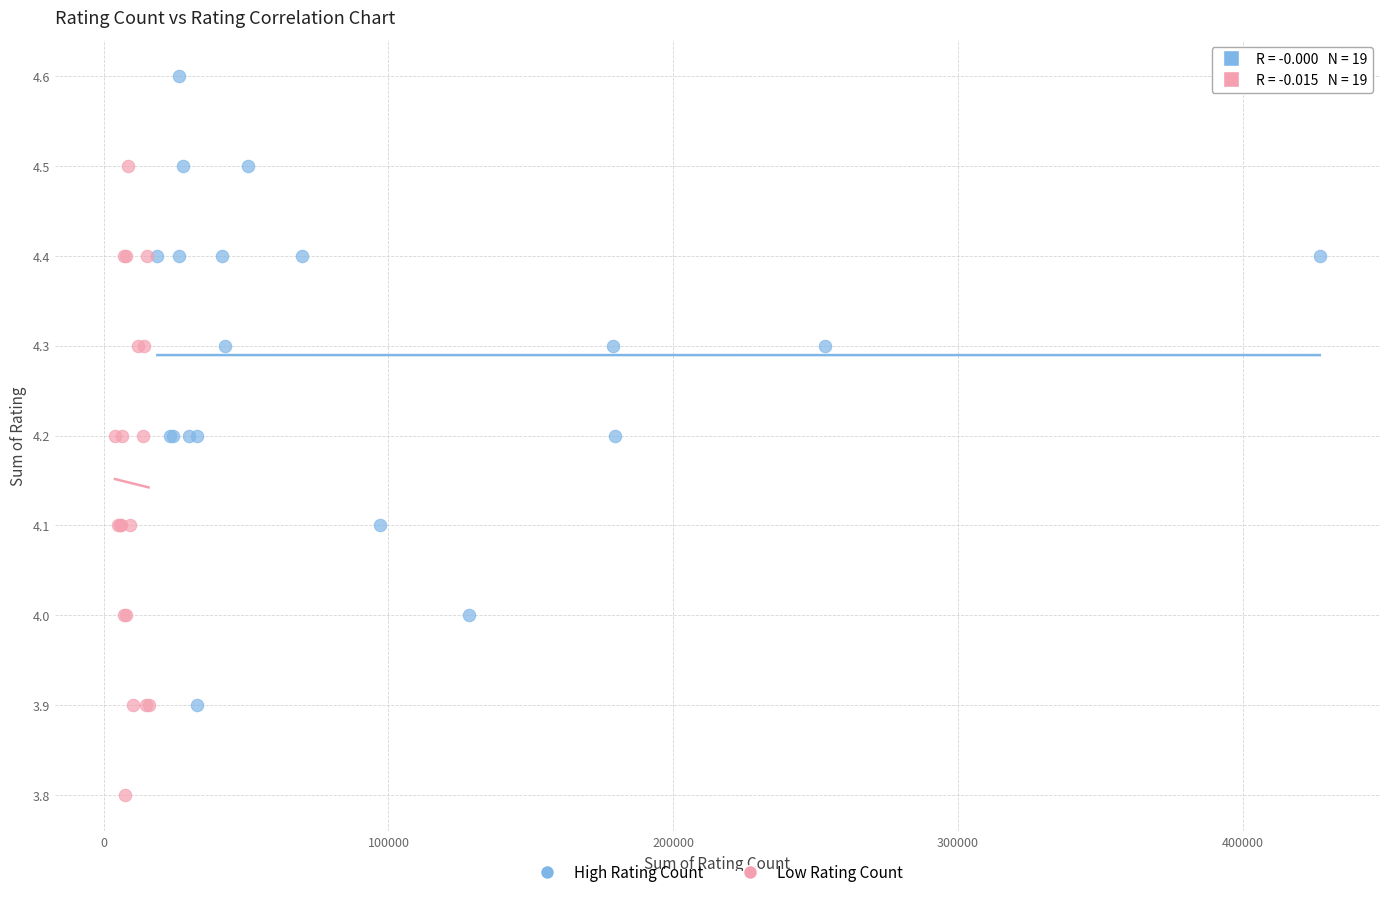

Which series contains the lowest Y value?

Low Rating Count